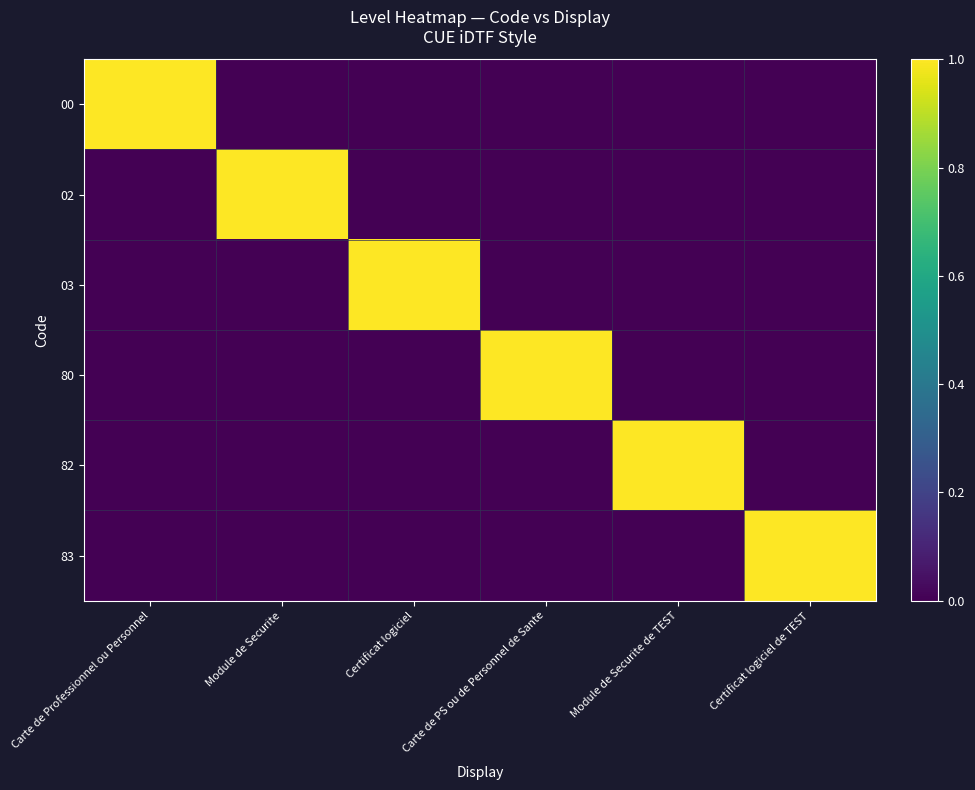

What is the total value across all series at Module de Securite?

1